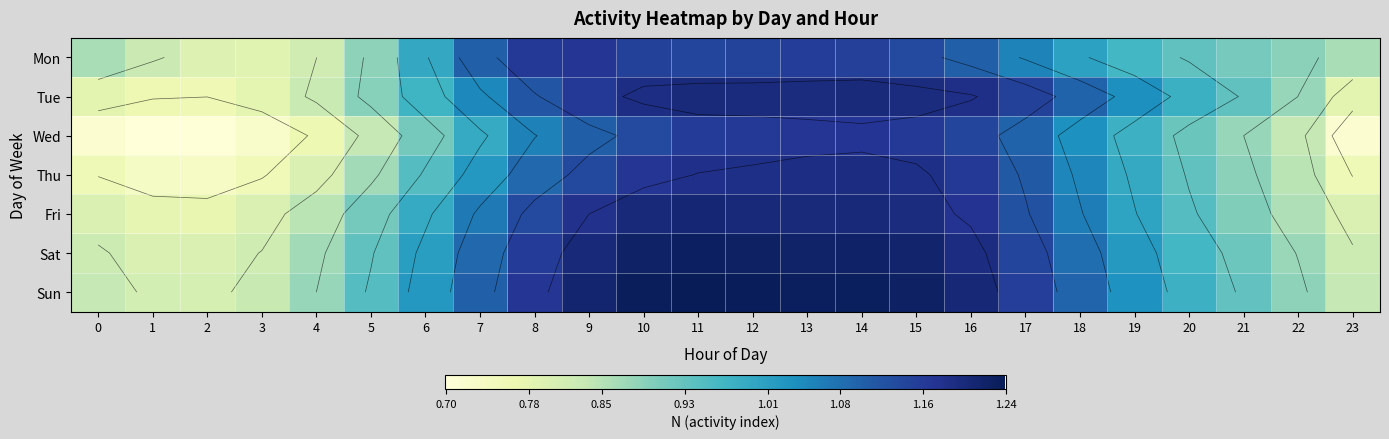

At which category is the sum across all series the highest?

14